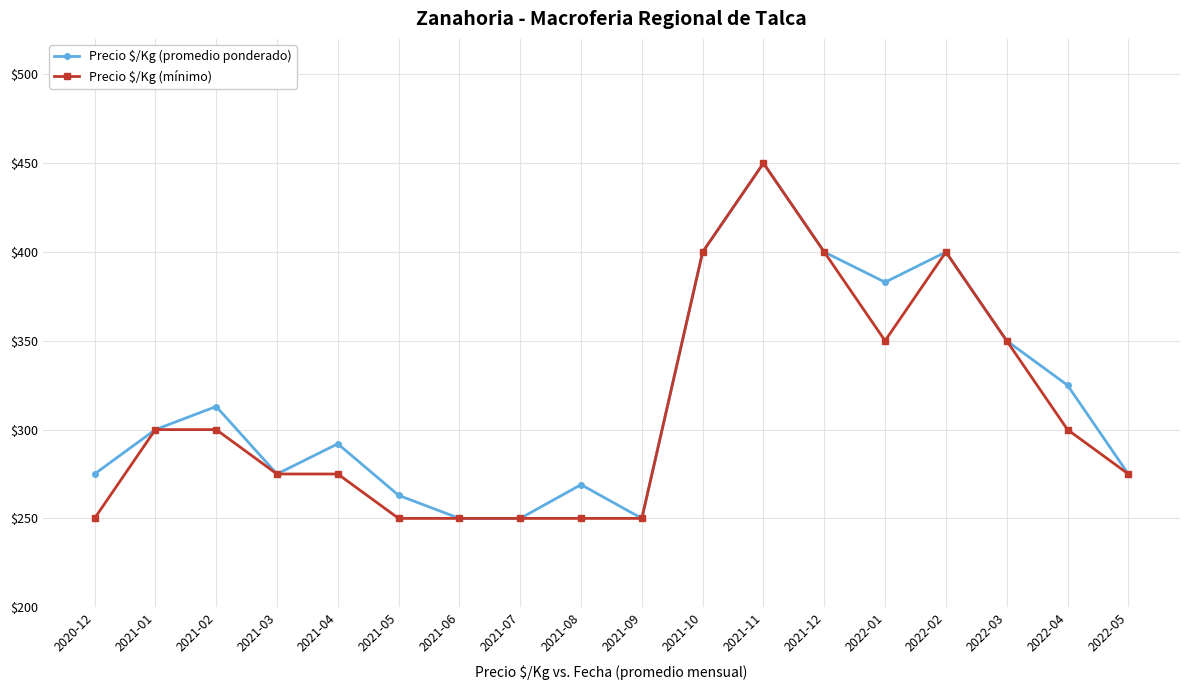

Reading left to right, extract all data points from this chart.

Precio $/Kg (promedio ponderado): 275	300	313	275	292	263	250	250	269	250	400	450	400	383	400	350	325	275
Precio $/Kg (mínimo): 250	300	300	275	275	250	250	250	250	250	400	450	400	350	400	350	300	275